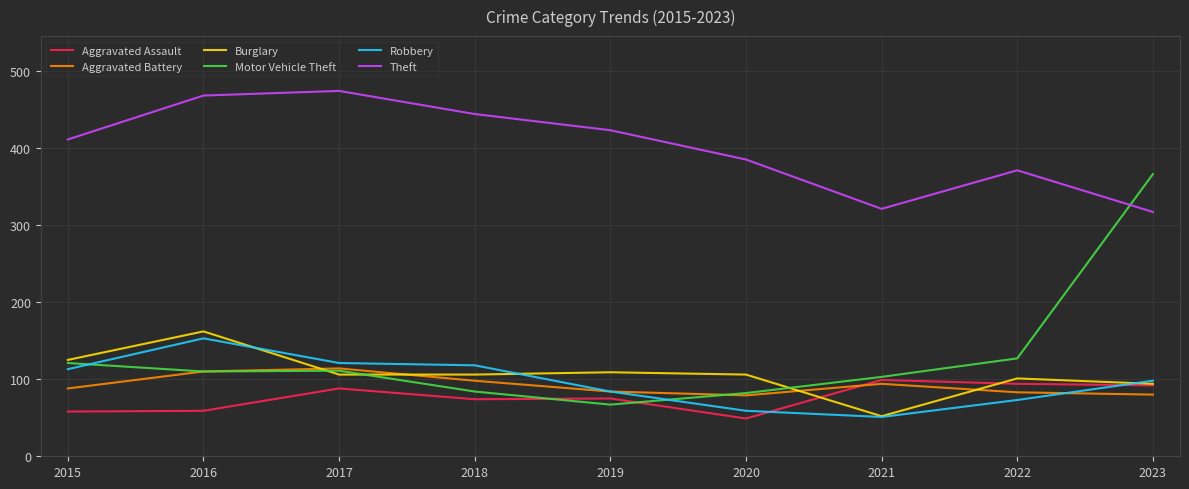

What is the difference between the highest and lowest values at 2020?

336